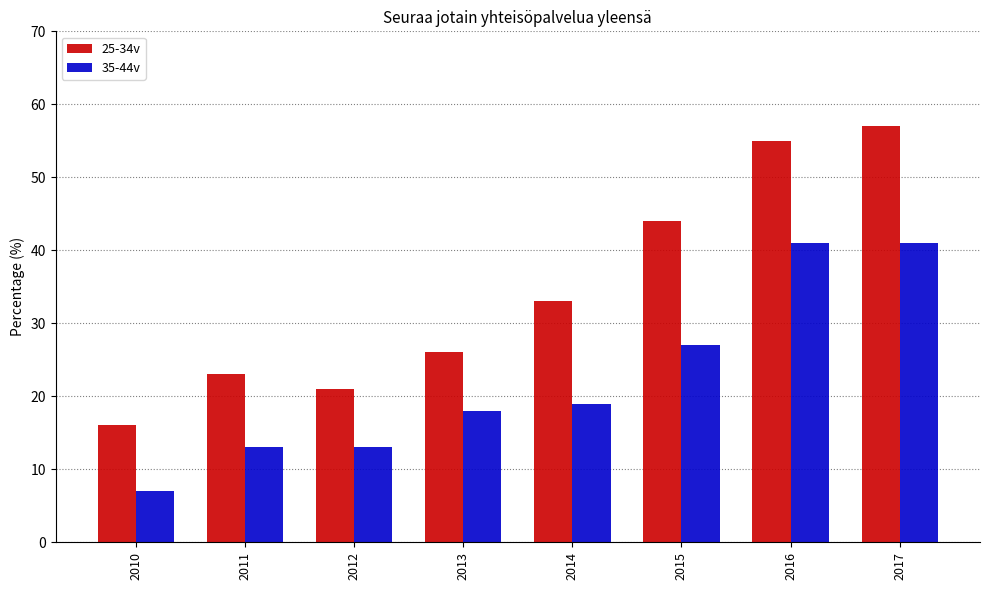

Does the chart contain any negative values?

No